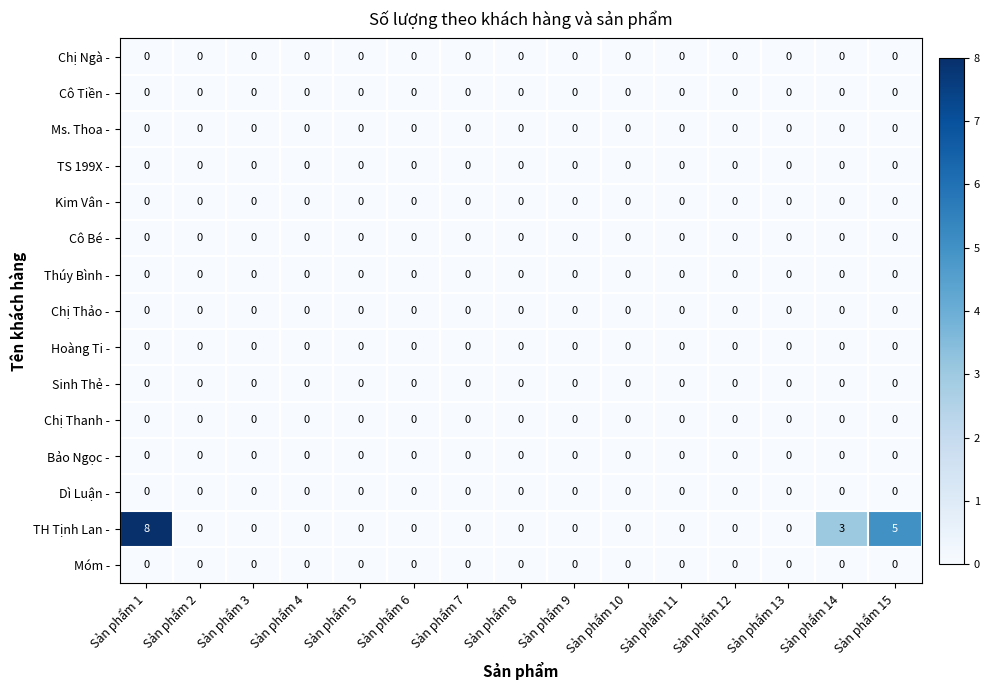

At which category is the sum across all series the highest?

Sản phẩm 1